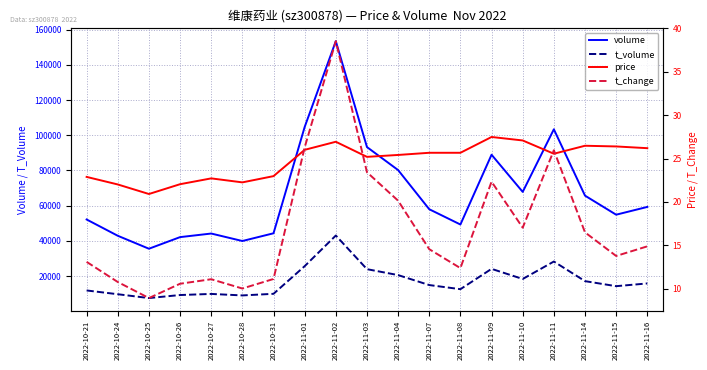

Reading left to right, transcribe all the data shown in this chart.

volume: 2022-10-21=52167.0	2022-10-24=42919.0	2022-10-25=35562.0	2022-10-26=42155.0	2022-10-27=44190.0	2022-10-28=39944.0	2022-10-31=44332.0	2022-11-01=104713.0	2022-11-02=153451.0	2022-11-03=93305.0	2022-11-04=80235.0	2022-11-07=57990.0	2022-11-08=49314.0	2022-11-09=88955.0	2022-11-10=67847.0	2022-11-11=103398.0	2022-11-14=65720.0	2022-11-15=54889.0	2022-11-16=59305.0
t_volume: 2022-10-21=11856.0	2022-10-24=9719.0	2022-10-25=7540.0	2022-10-26=9259.0	2022-10-27=9887.0	2022-10-28=9037.0	2022-10-31=9952.0	2022-11-01=25656.0	2022-11-02=43060.0	2022-11-03=23950.0	2022-11-04=20587.0	2022-11-07=14924.0	2022-11-08=12582.0	2022-11-09=24129.0	2022-11-10=18374.0	2022-11-11=28292.0	2022-11-14=17148.0	2022-11-15=14289.0	2022-11-16=15842.0
price: 2022-10-21=22.9	2022-10-24=22.0	2022-10-25=20.9	2022-10-26=22.1	2022-10-27=22.7	2022-10-28=22.3	2022-10-31=23.0	2022-11-01=26.0	2022-11-02=26.9	2022-11-03=25.2	2022-11-04=25.4	2022-11-07=25.7	2022-11-08=25.7	2022-11-09=27.5	2022-11-10=27.1	2022-11-11=25.6	2022-11-14=26.5	2022-11-15=26.4	2022-11-16=26.2
t_change: 2022-10-21=13.1	2022-10-24=10.8	2022-10-25=8.9	2022-10-26=10.6	2022-10-27=11.1	2022-10-28=10.0	2022-10-31=11.1	2022-11-01=26.3	2022-11-02=38.5	2022-11-03=23.4	2022-11-04=20.1	2022-11-07=14.6	2022-11-08=12.4	2022-11-09=22.3	2022-11-10=17.0	2022-11-11=26.0	2022-11-14=16.5	2022-11-15=13.8	2022-11-16=14.9